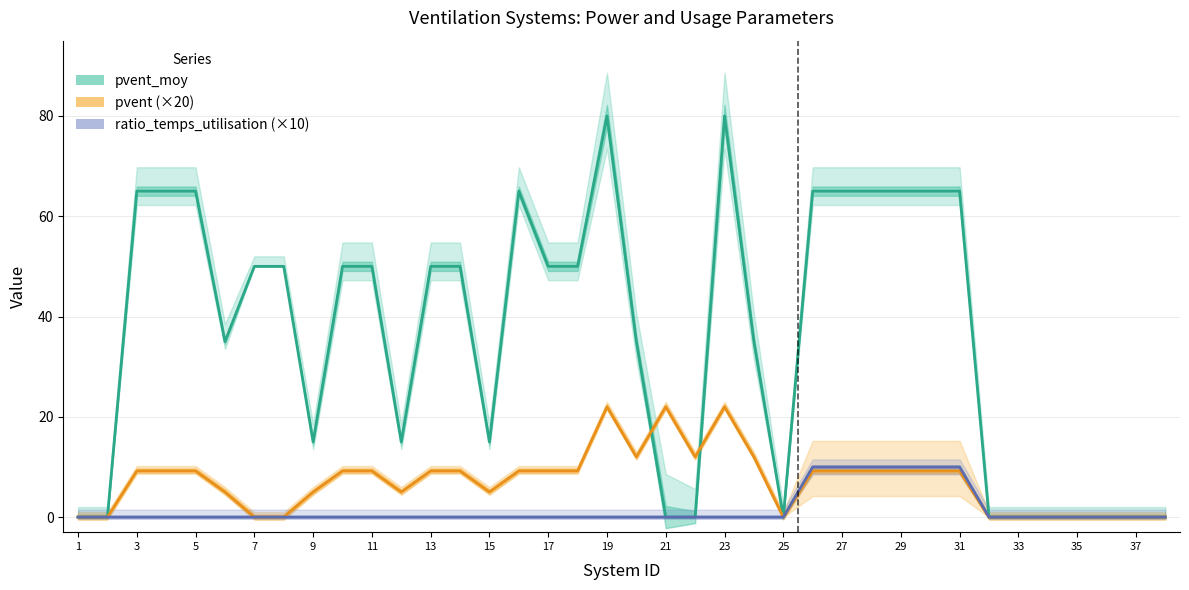

Which has a higher value, 33 or 29?

29